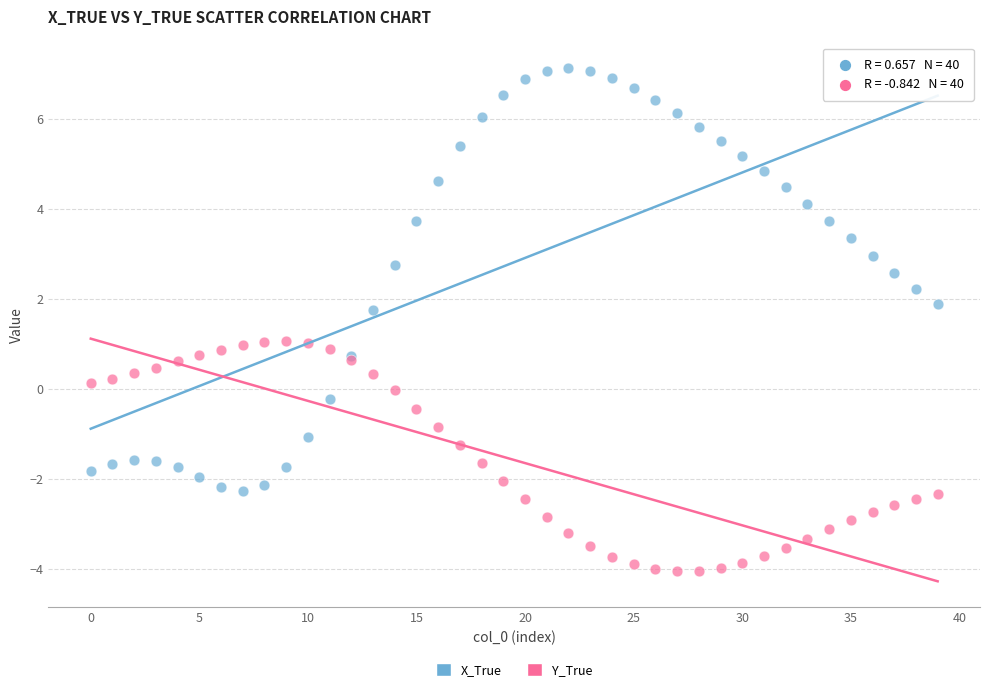

Which series reaches the minimum Y coordinate?

Y_True